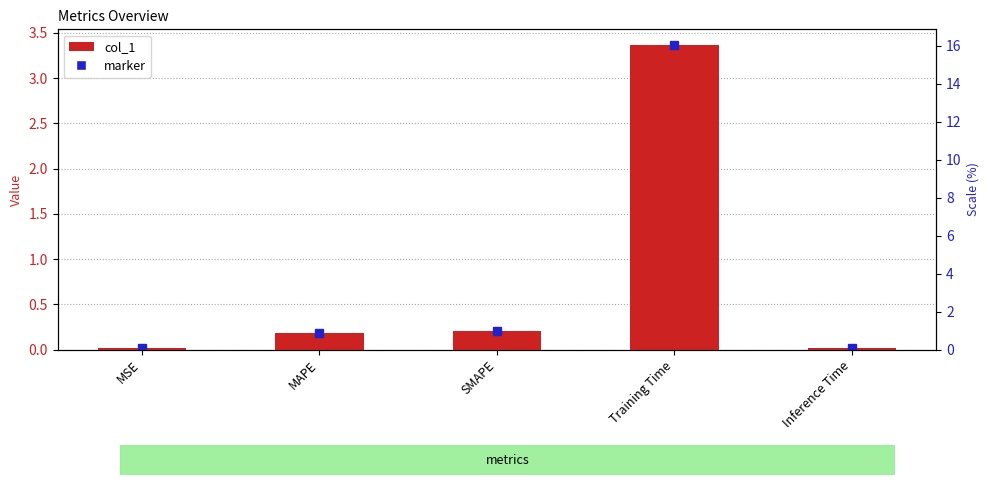

Between Inference Time and Training Time, which is larger?

Training Time